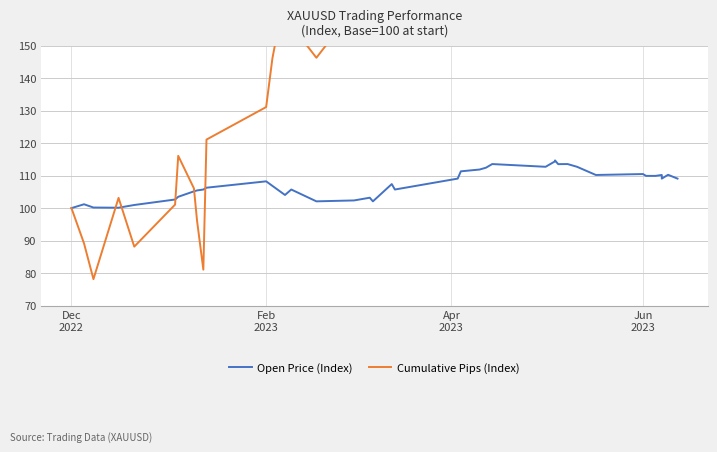

What is the difference between the maximum and minimum values in the Cumulative Pips (Index) series?

208.6